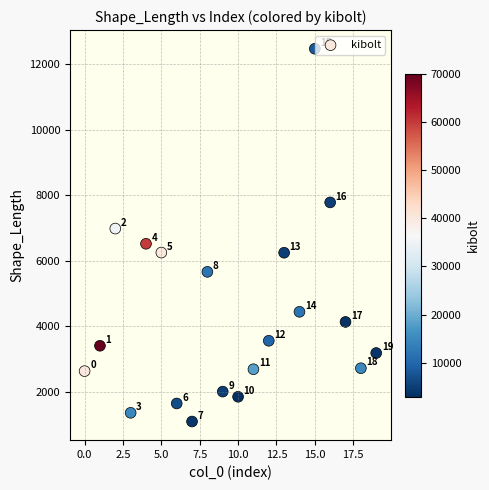

What Y value in the scatter plot is closest to 6785?

6985.3